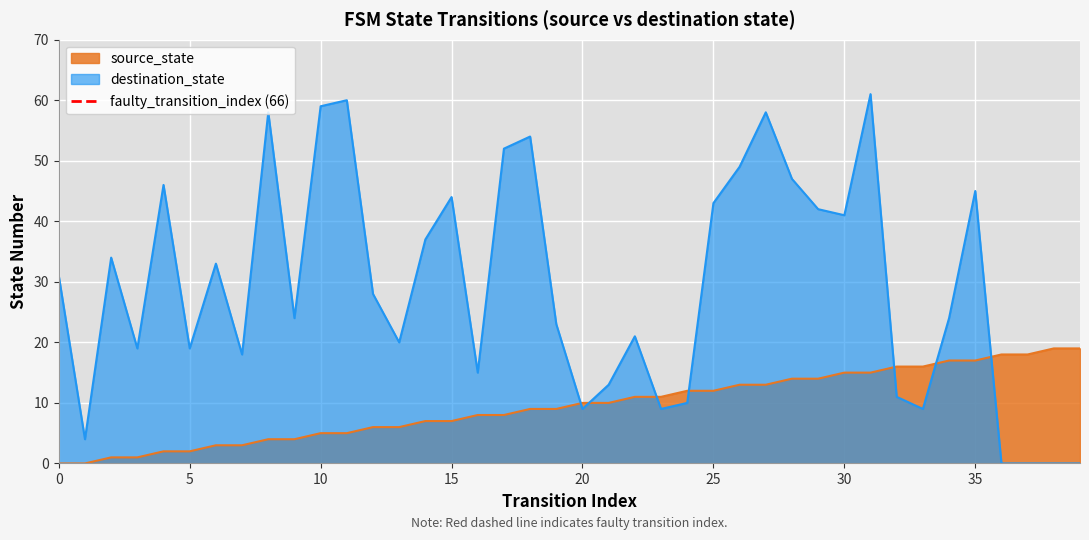

After their last crossing, which series has the higher values: destination_state or source_state?

source_state